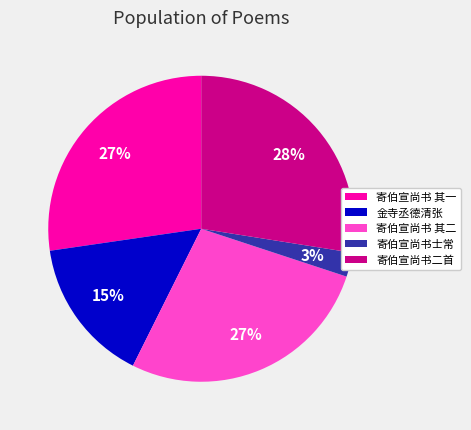

To the nearest percent, what is the difference between the largest and smallest slice percentages?

25%